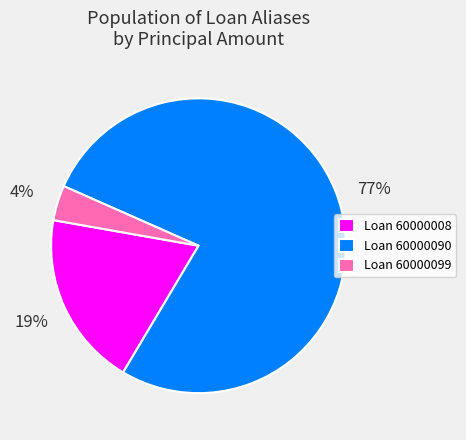

To the nearest percent, what is the combined percentage of Loan 60000090 and Loan 60000008?

96%